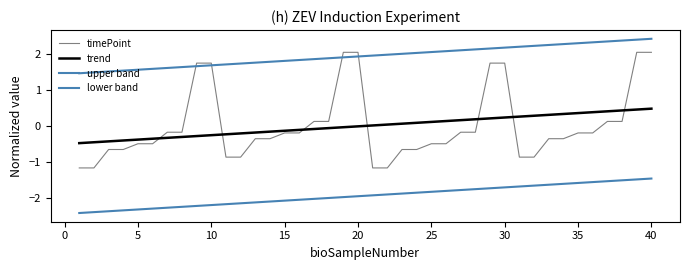

Does the chart have visible grid lines?

No